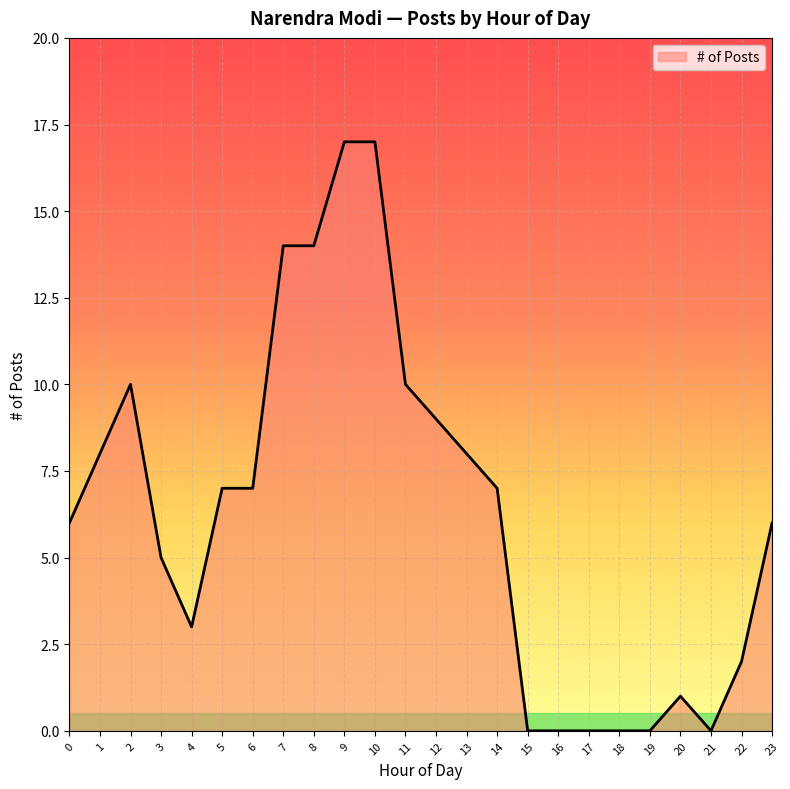

The value at 23 is 2. True or false?

False